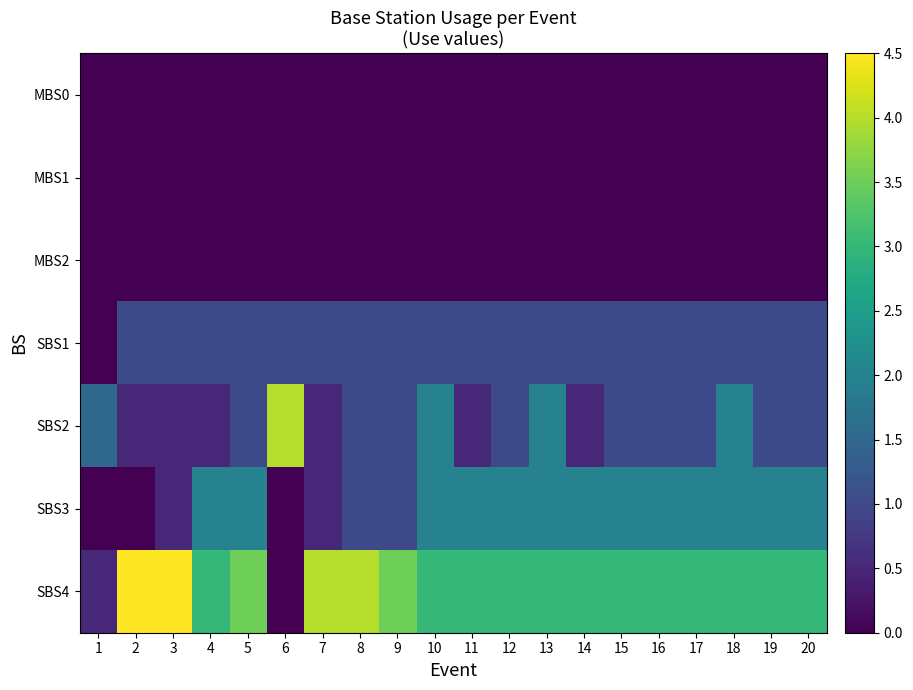

What is the total value across all series at 13?

8.0